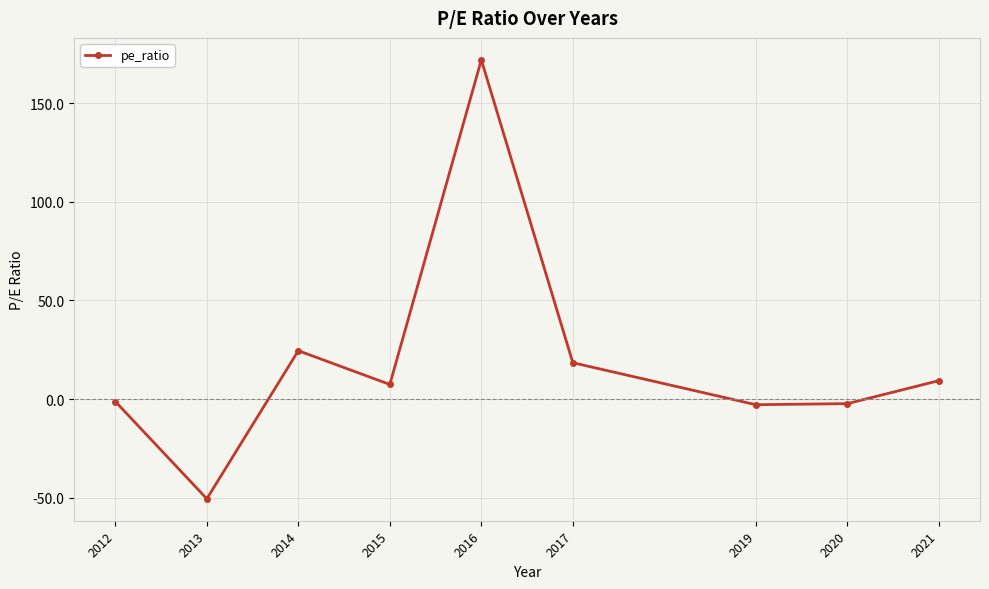

What is the approximate value at 2014?

24.5